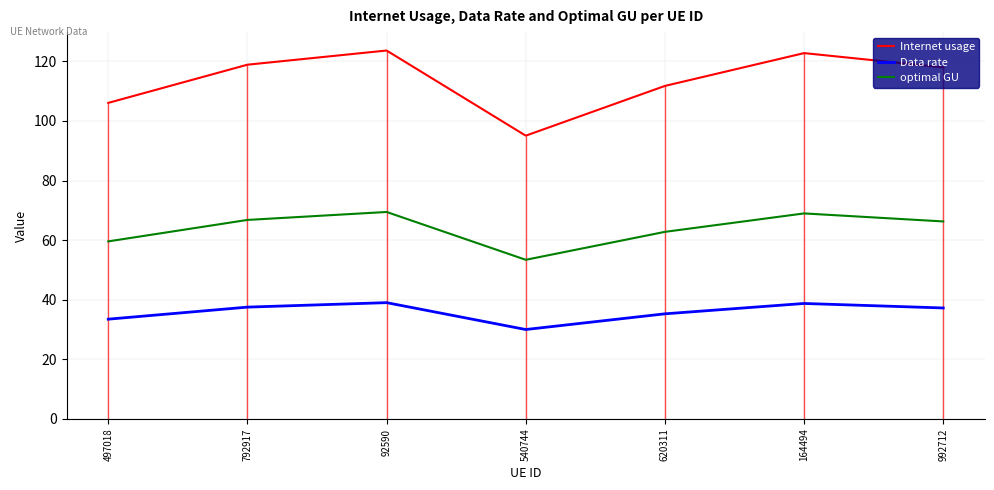

How many lines are shown in the chart?

3